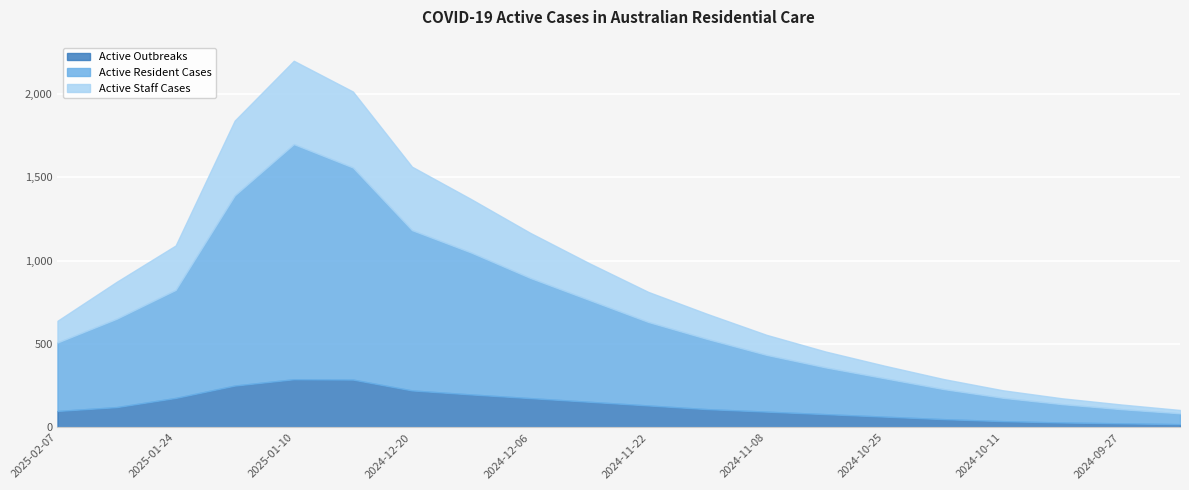

True or false: Active Outbreaks has more than 0 interior local peaks.

True